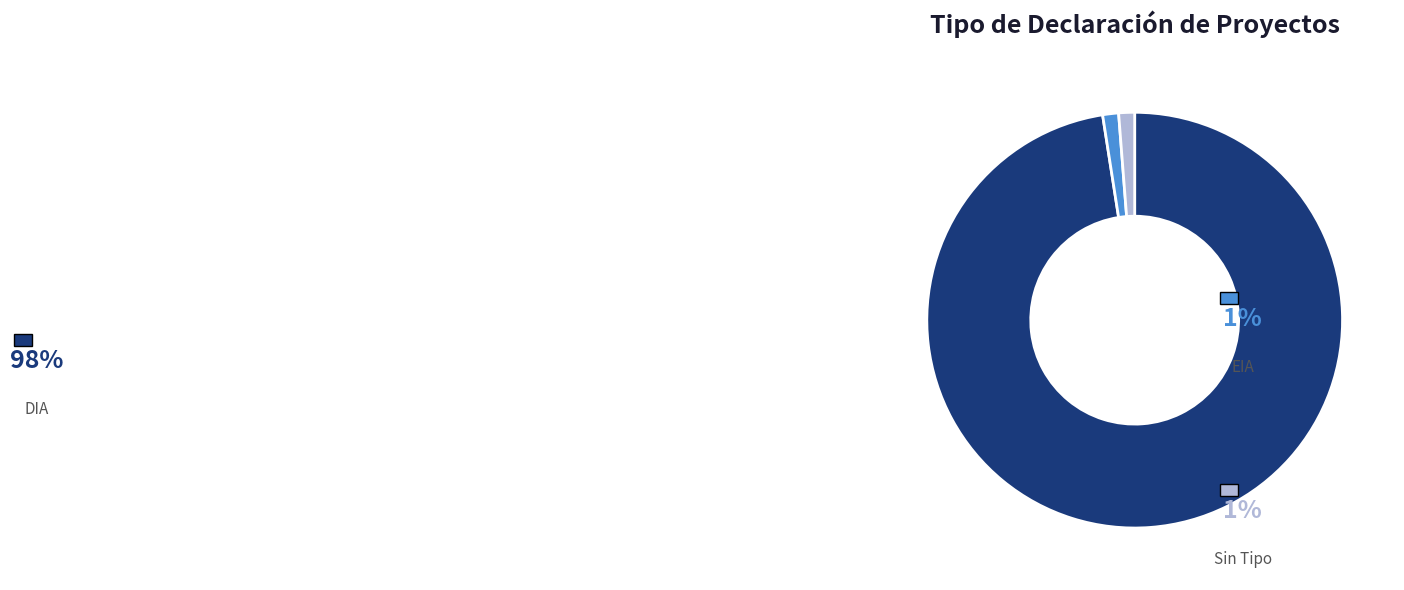

Does any single category account for the majority?

Yes